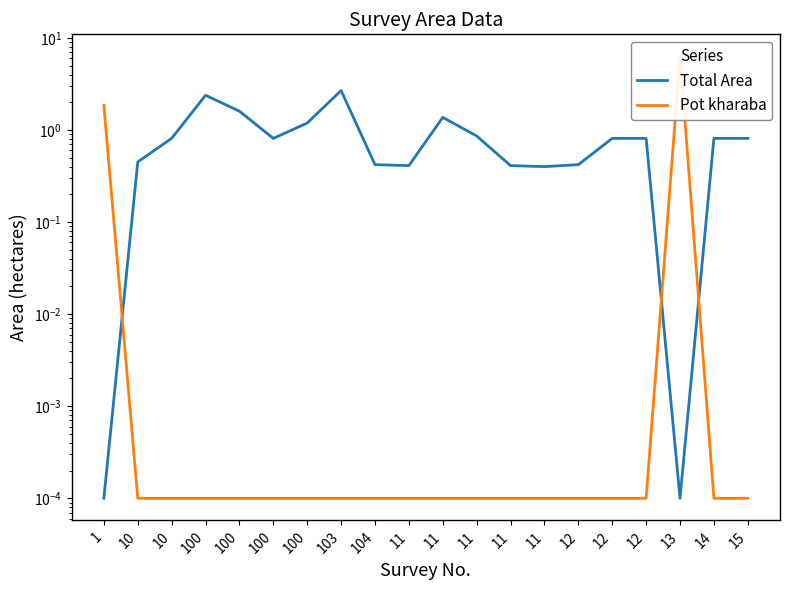

Count the number of categories in the chart.

20